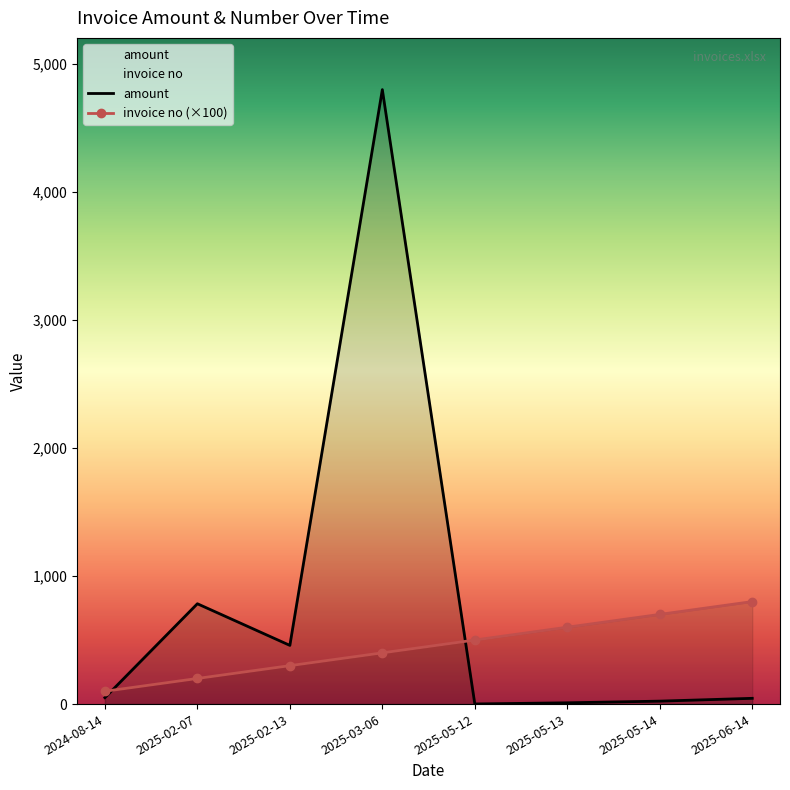

At which category does amount reach its first local valley?

2025-02-13